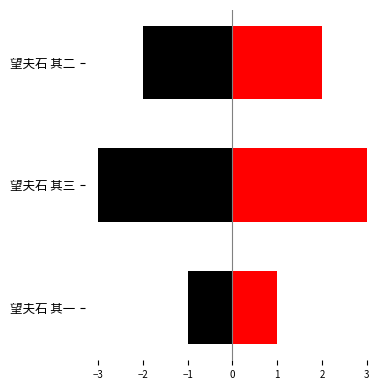

Reading left to right, extract all data points from this chart.

col_0_left: -1	-3	-2
col_0: 1	3	2